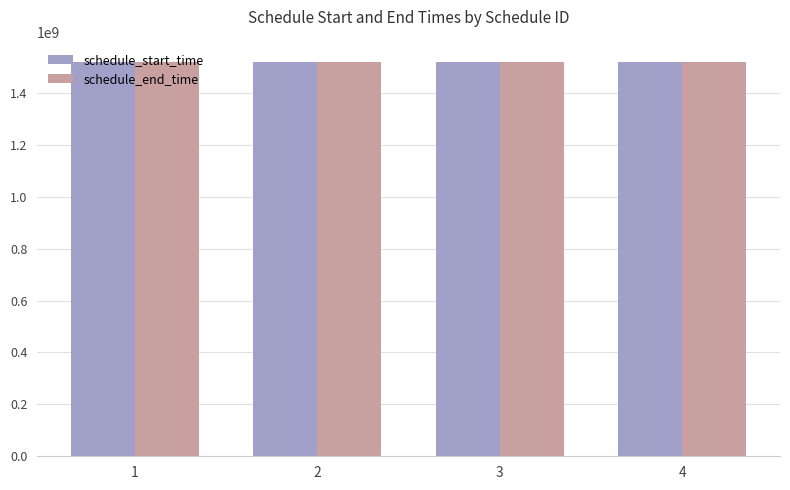

What is the lowest value of the schedule_start_time series?

1517958000